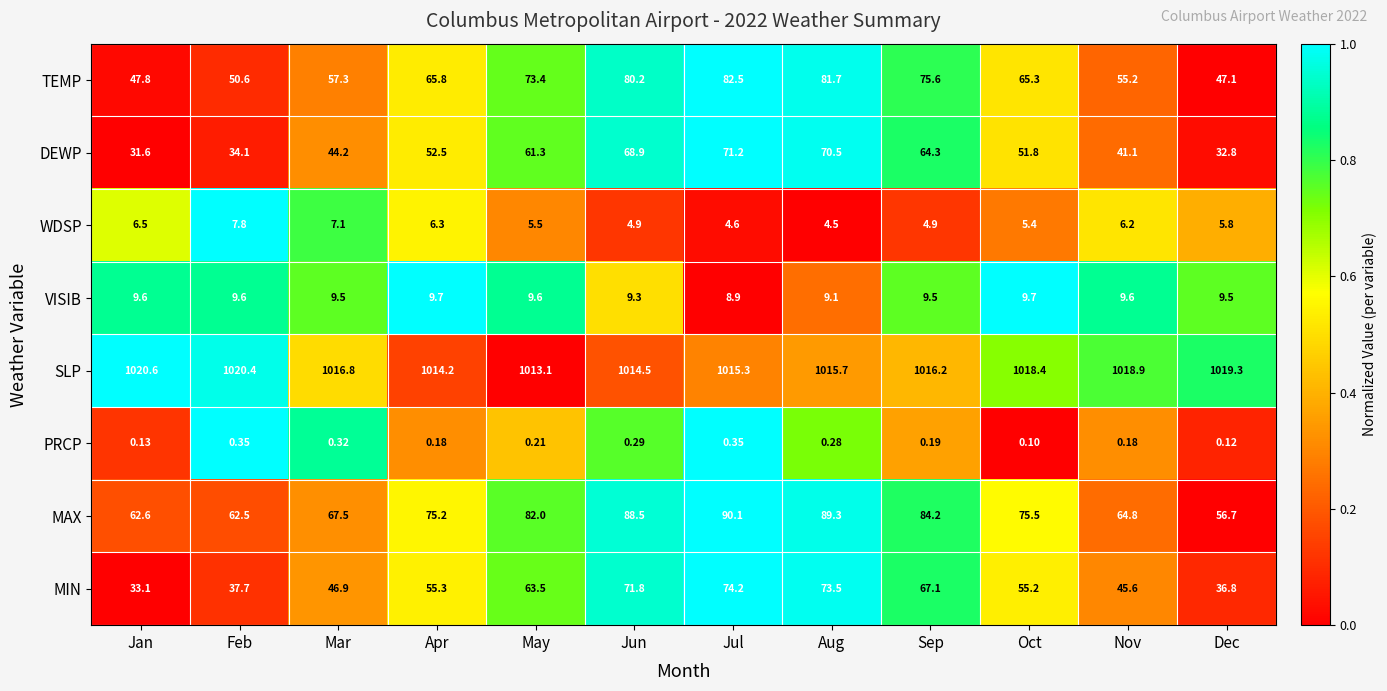

Between Oct and Dec, which series saw the biggest shift?

DEWP